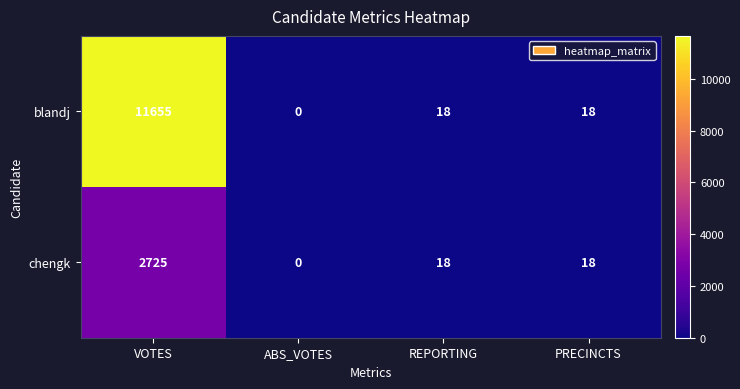

Read the blandj value at PRECINCTS.

18